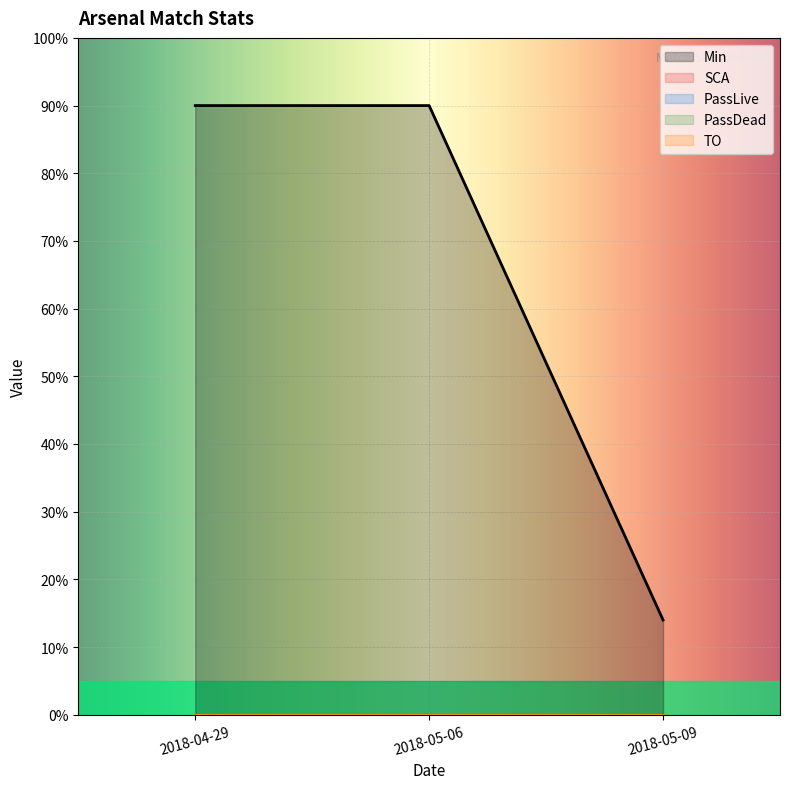

Which series has the widest spread of values?

Min